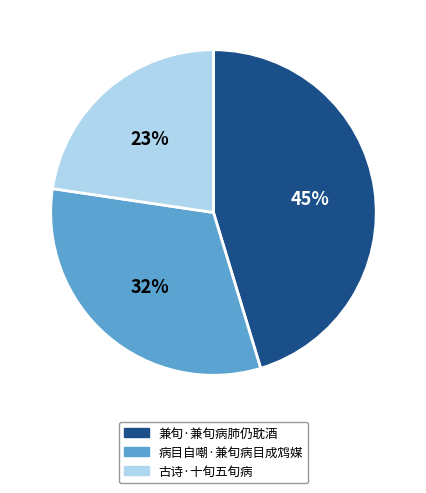

Which has a higher value, 病目自嘲·兼旬病目成鸩媒 or 兼旬·兼旬病肺仍耽酒?

兼旬·兼旬病肺仍耽酒